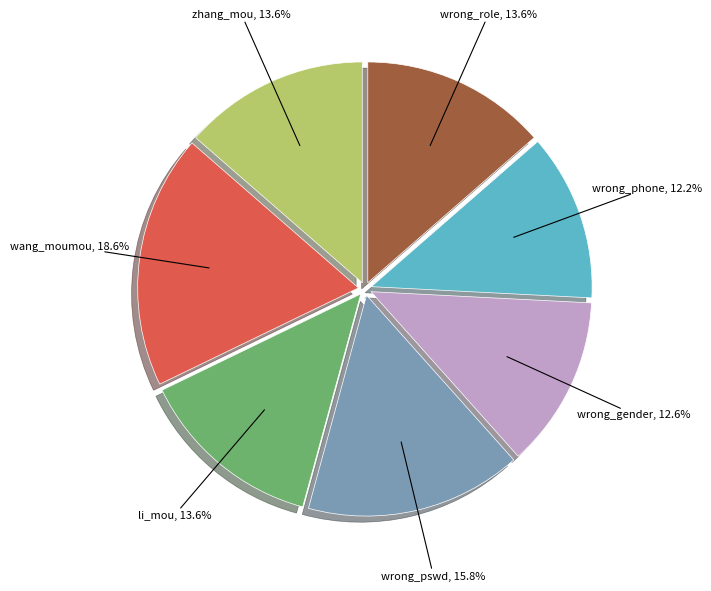

Count the number of slices in the pie.

7